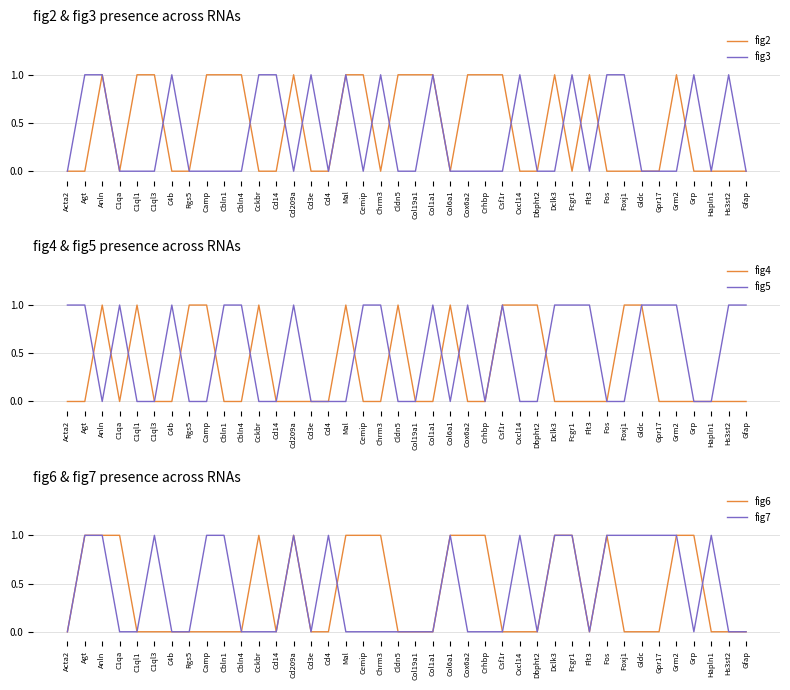

Where do fig4 and fig3 first cross each other?

C4b and Rgs5